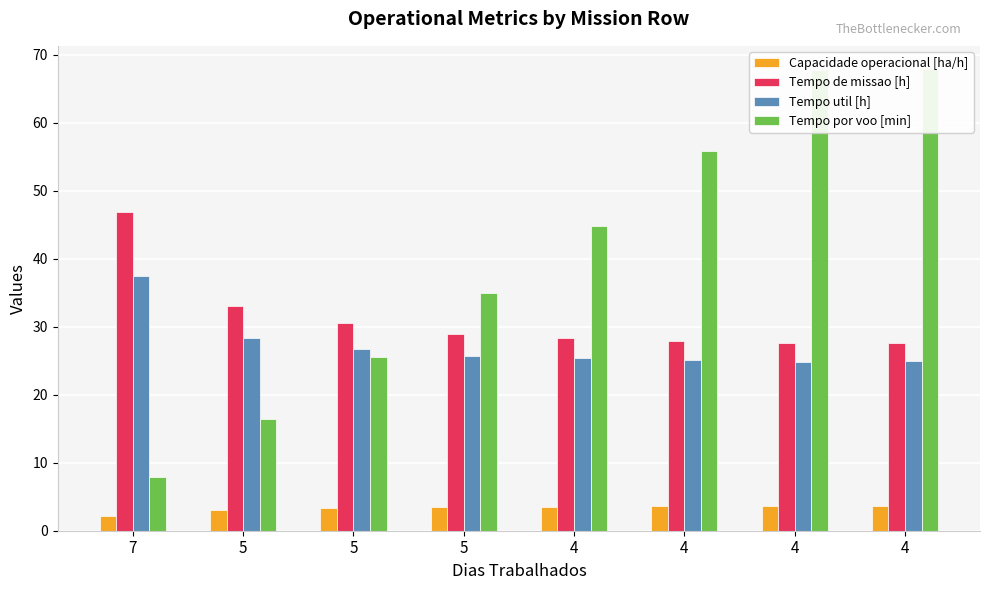

Count the number of data series in this chart.

4